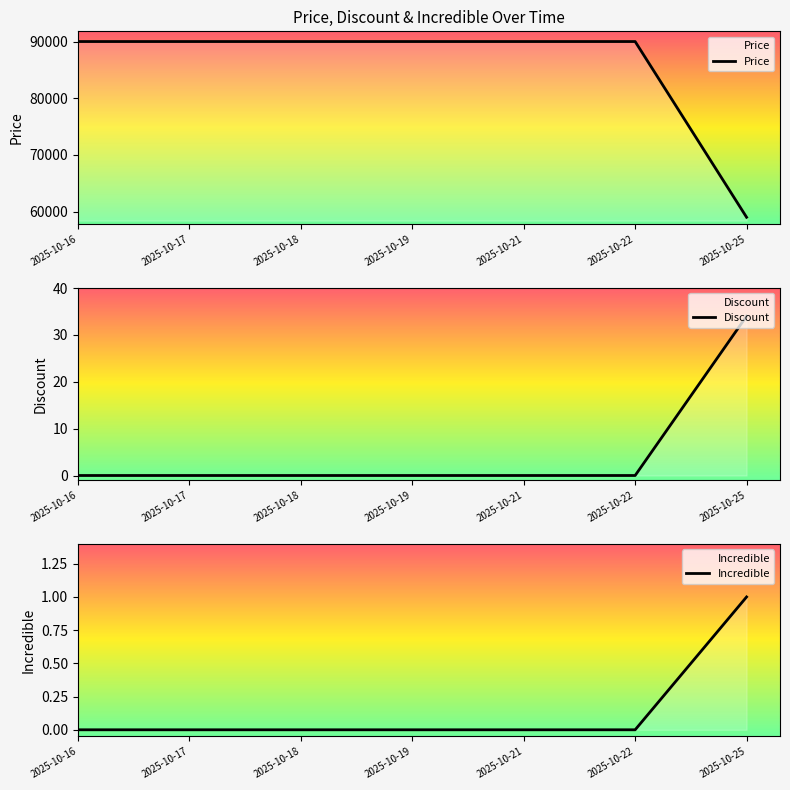

Between 2025-10-19 and 2025-10-25, which series saw the biggest shift?

Price